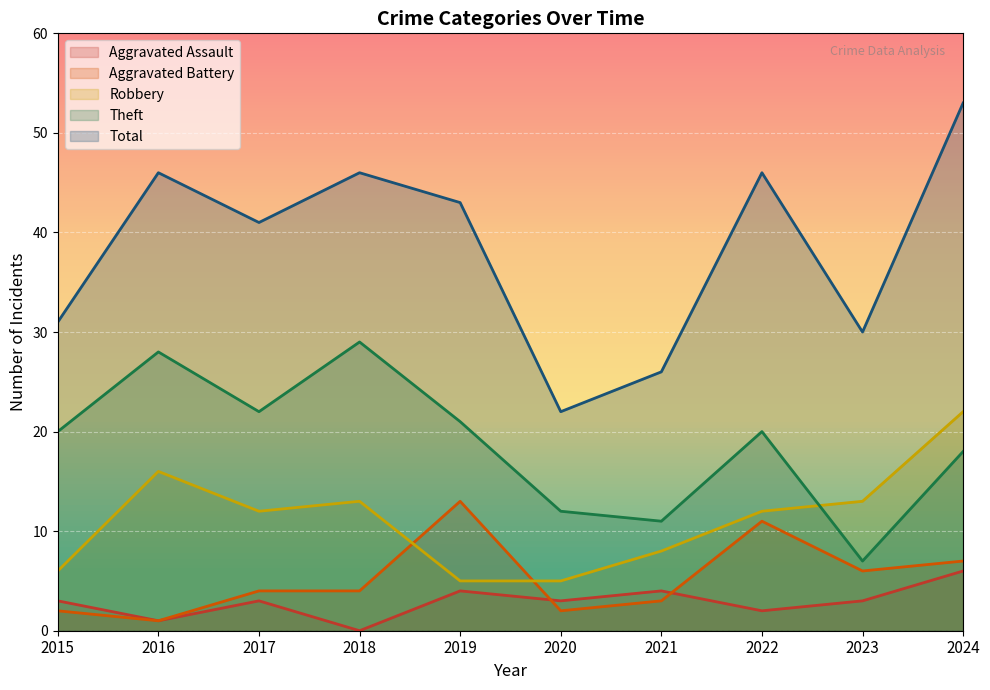

What is the value of the Aggravated Assault point at the 10th from the left?

6